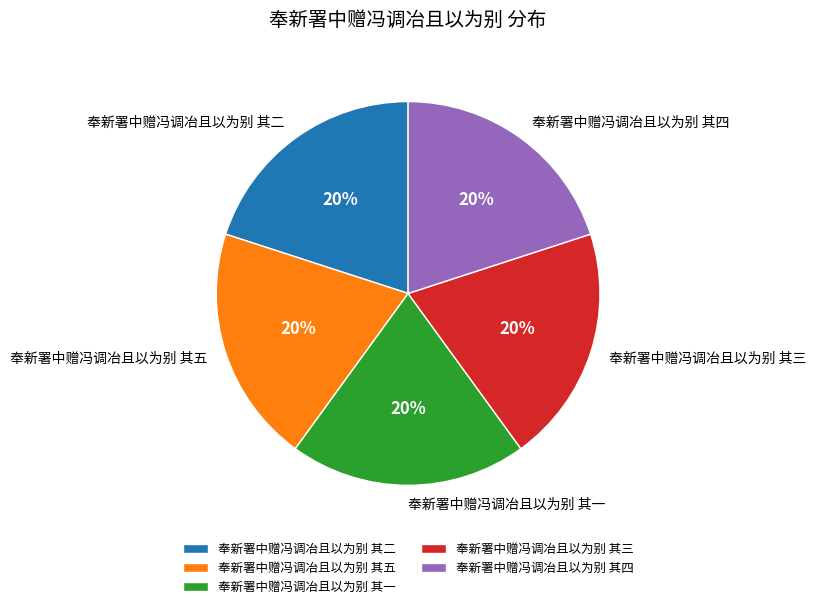

Is 奉新署中赠冯调冶且以为别 其一 the majority of the pie?

No